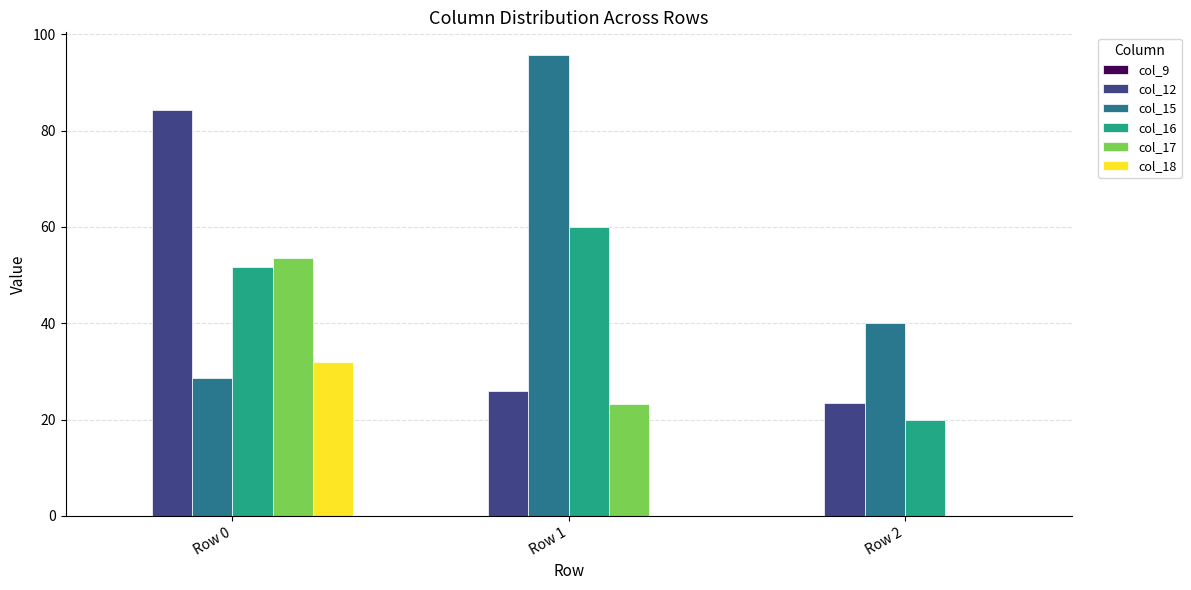

Is it true that col_18 equals 0.0 at Row 1?

True